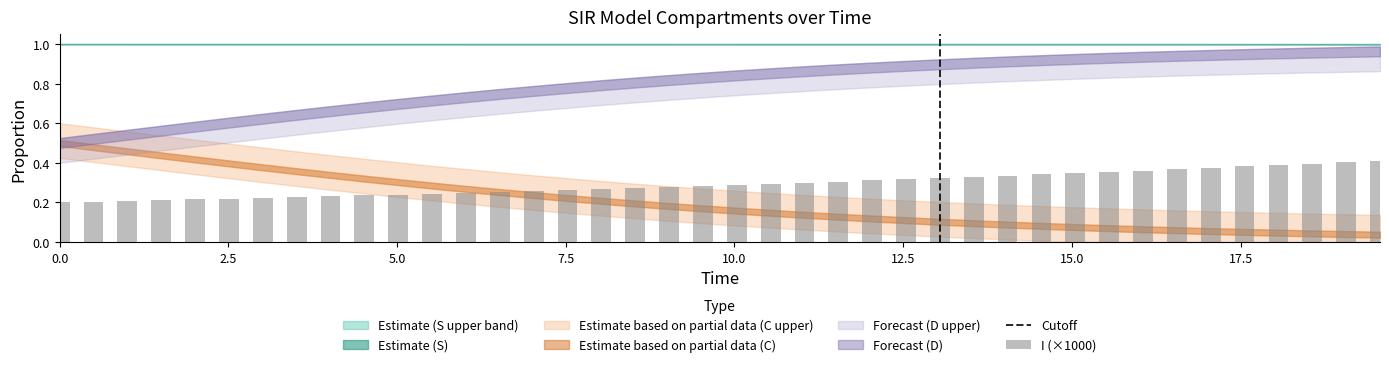

Count the values in the range 0 to 1.

40